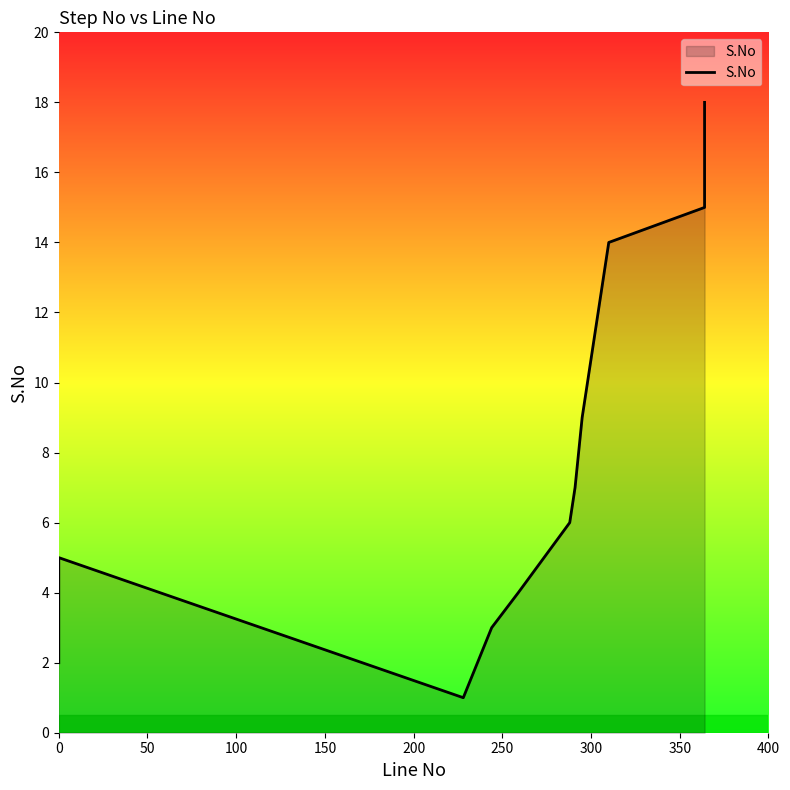

True or false: there are more than 1 points higher than both neighbors.

False